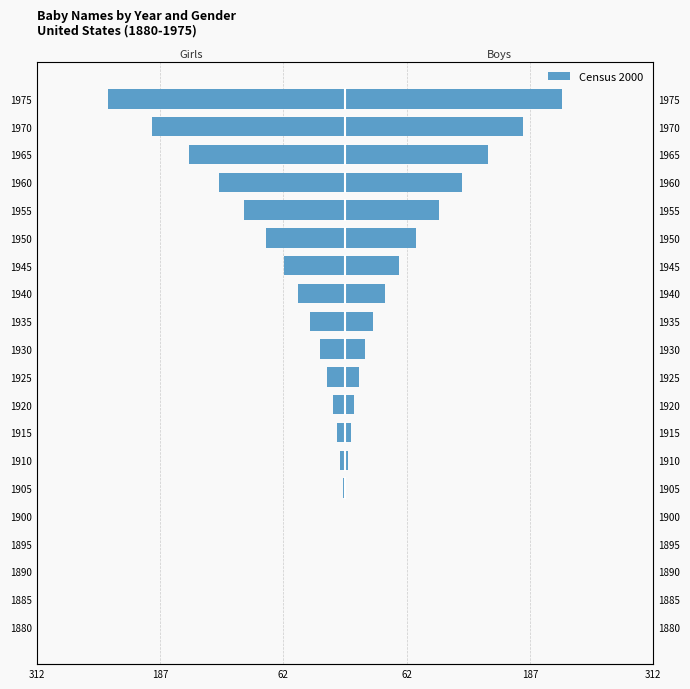

What is the value of the Girls bar at the 20th from the left?

-240